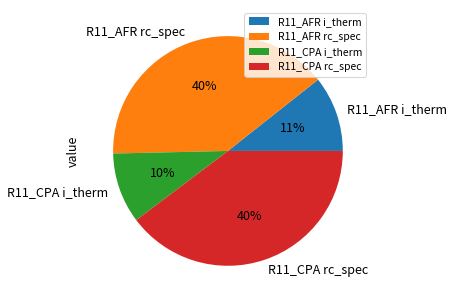

True or false: R11_CPA i_therm accounts for 10% of the total.

True